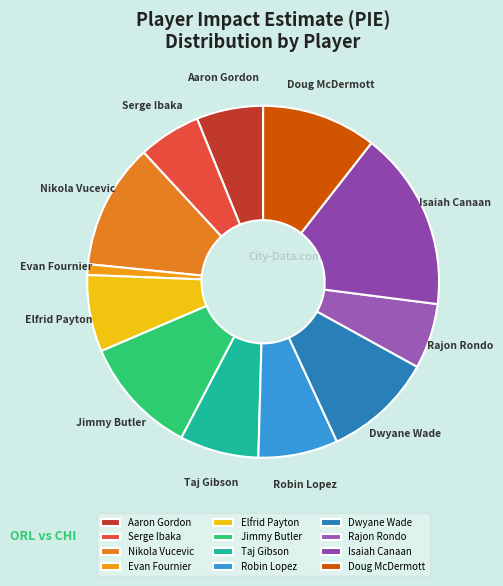

Which slice is the smallest?

Evan Fournier